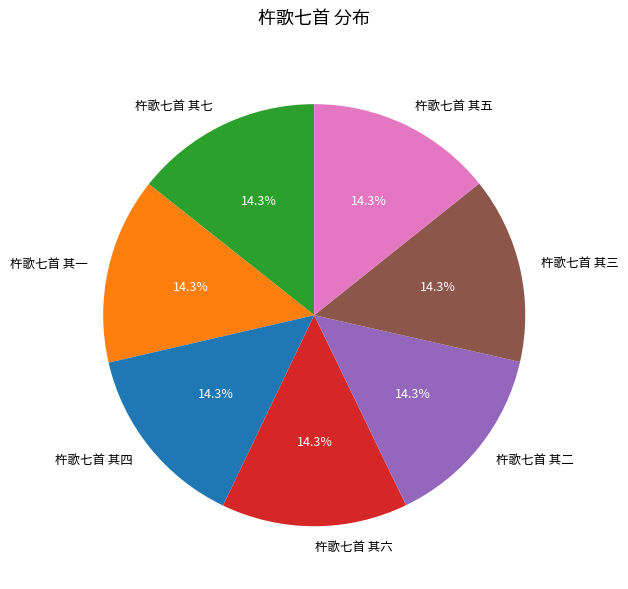

What is the ratio of the value at 杵歌七首 其六 to the value at 杵歌七首 其二?

1.0